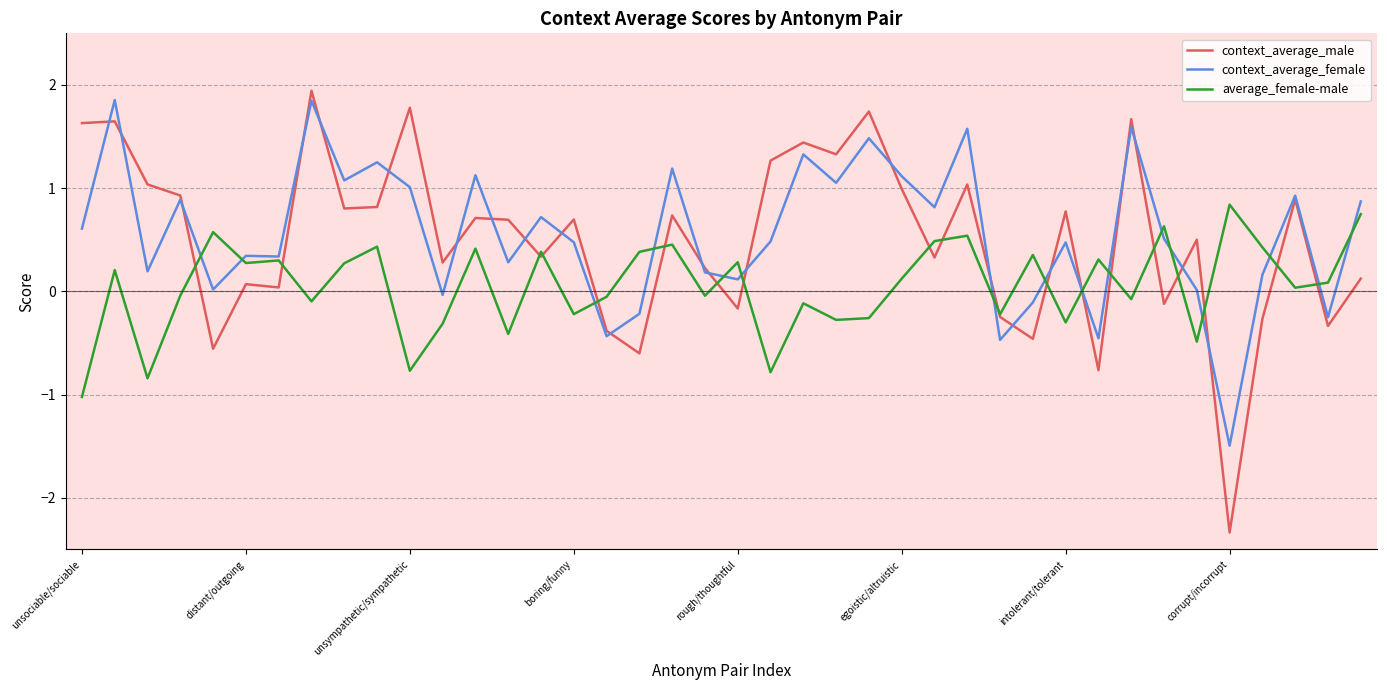

What is the difference between the maximum and minimum values in the context_average_female series?

3.3